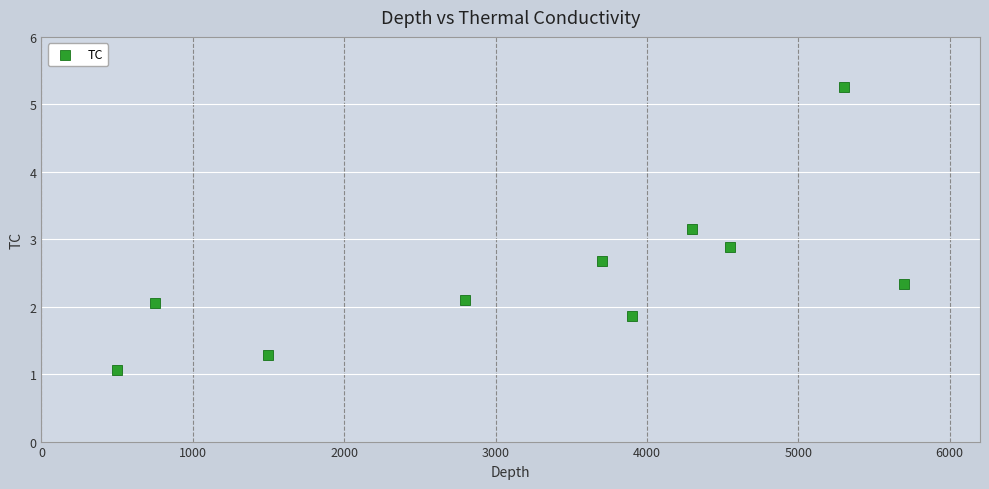

What is the range of Y values (max minus min)?

4.2